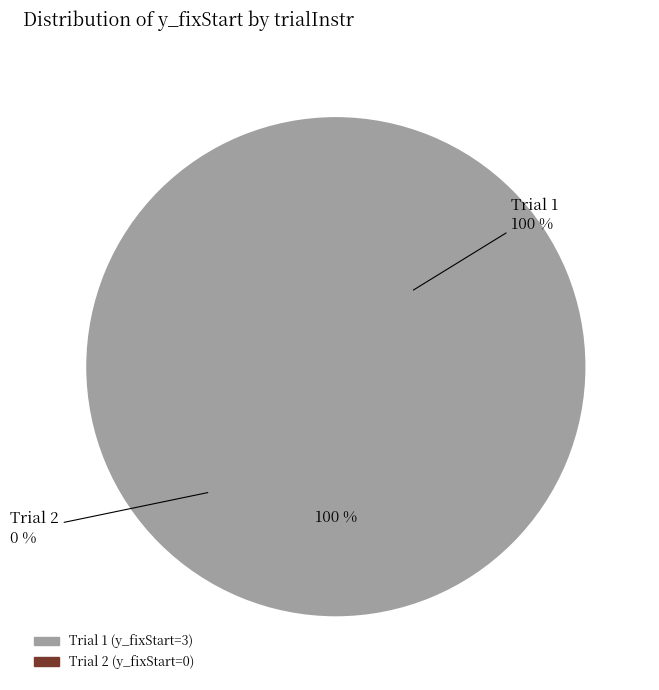

Count the number of slices in the pie.

2